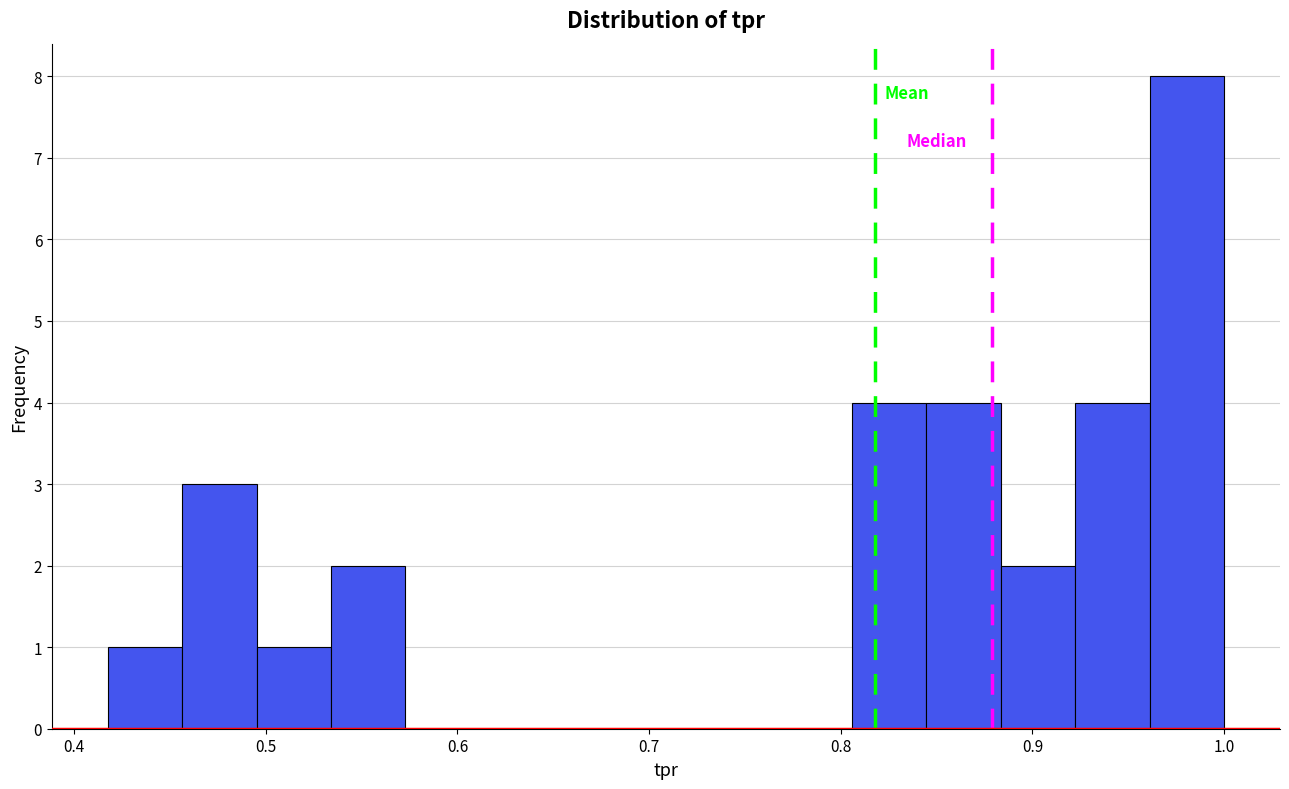

Read against the x-axis, roughly where is the centre of the tallest bar?

0.98